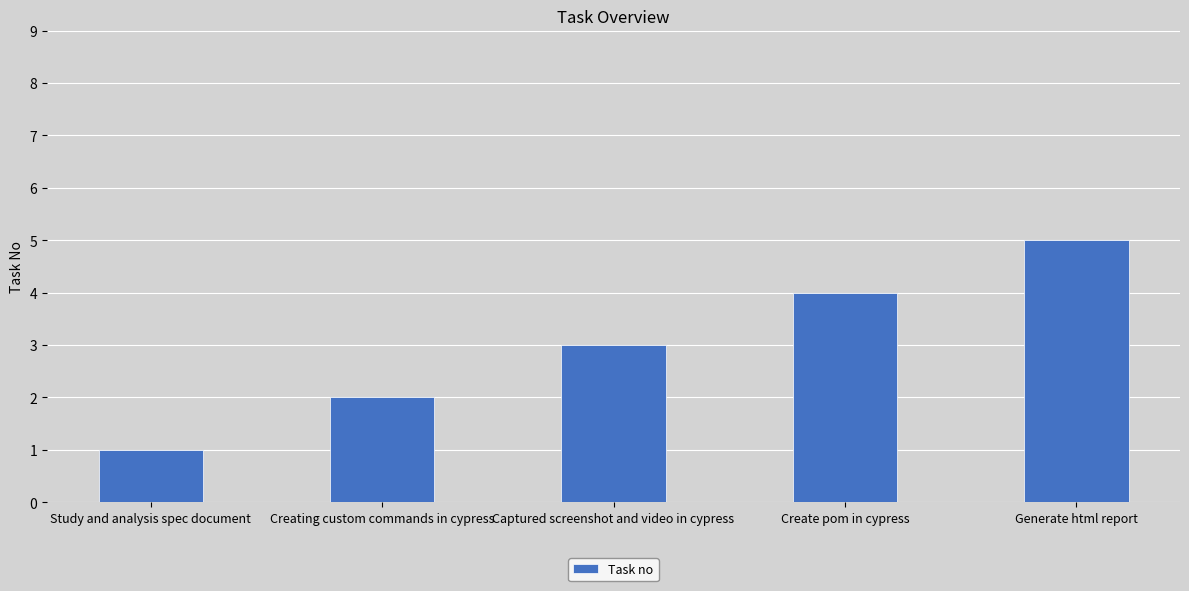

True or false: the data shows 5 at Generate html report.

True